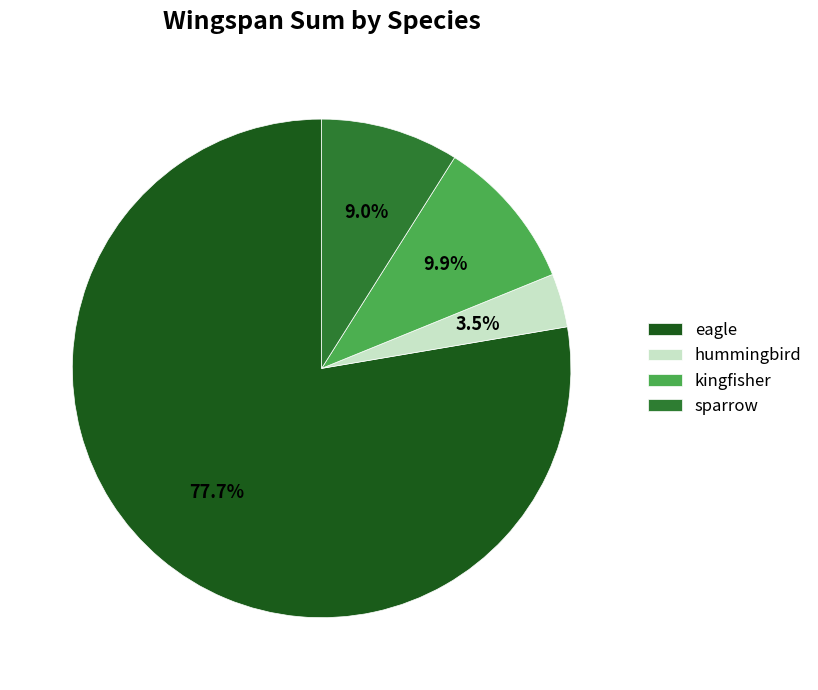

To the nearest percent, what is the combined percentage of hummingbird and kingfisher?

13%